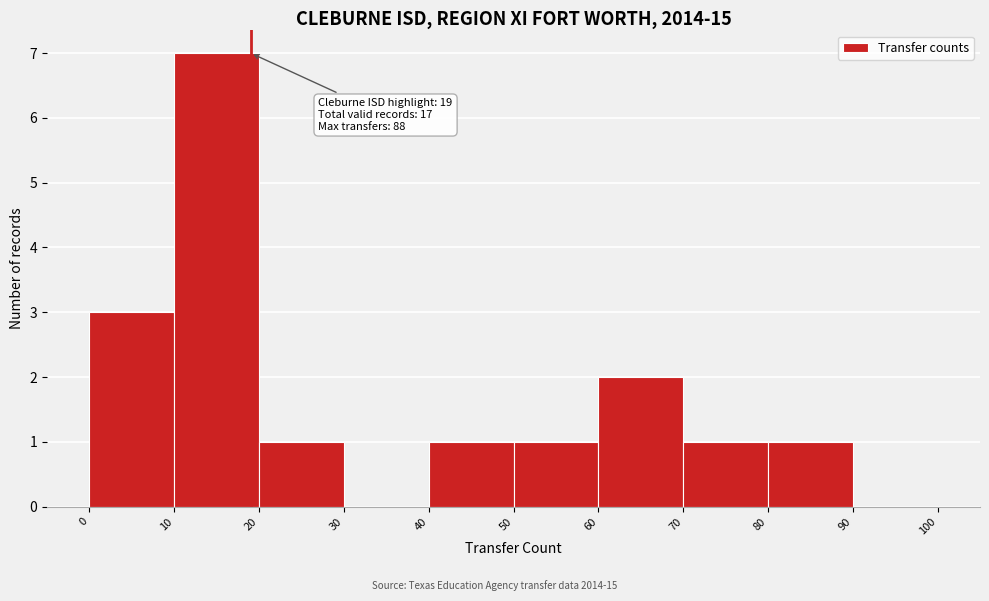

Which range on the x-axis has the tallest bar?

10 to 20